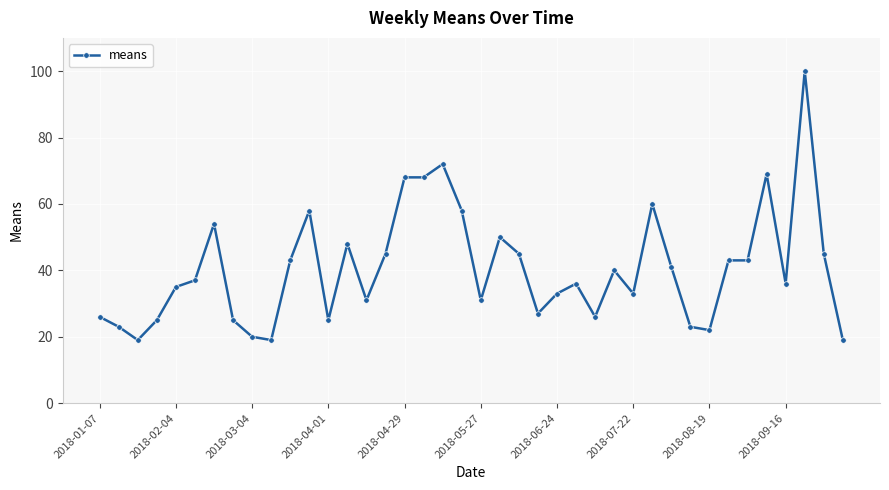

What is the smallest value displayed?

19